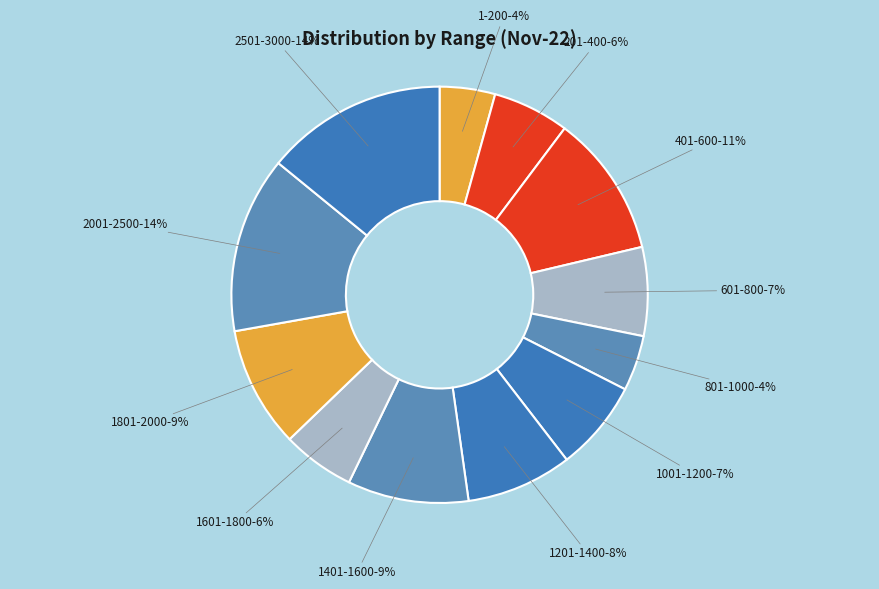

True or false: 1001-1200 accounts for 1% of the total.

False